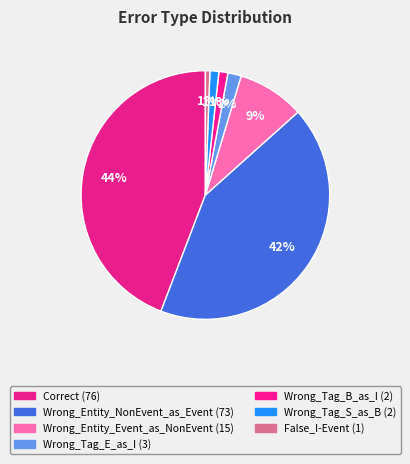

To the nearest percent, what portion does Wrong_Tag_E_as_I represent?

2%